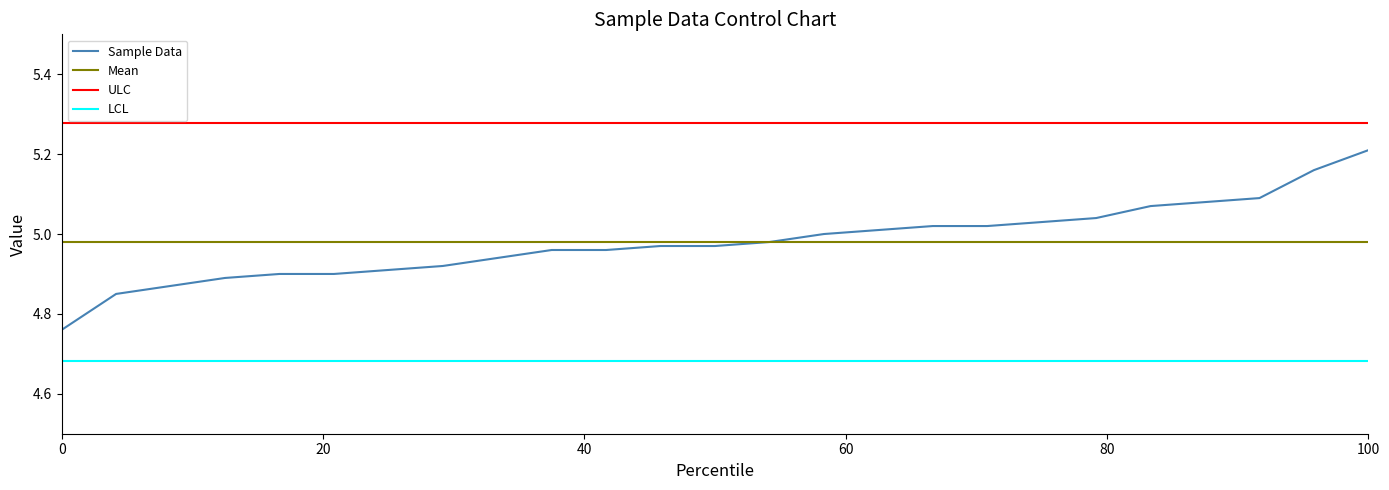

Which series has the largest range (max minus min)?

Sample Data